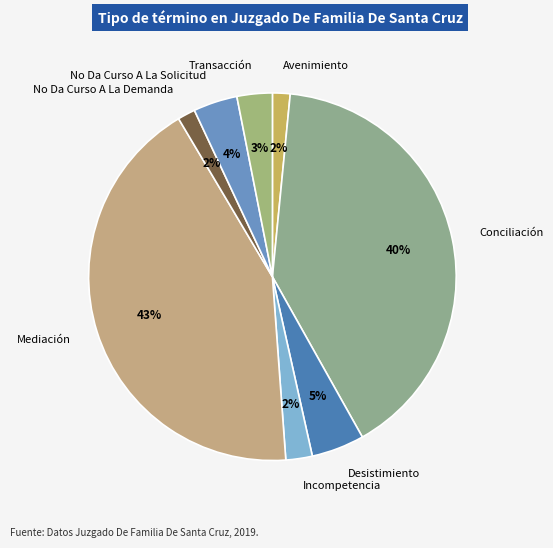

To the nearest percent, what is the difference between the largest and smallest slice percentages?

41%